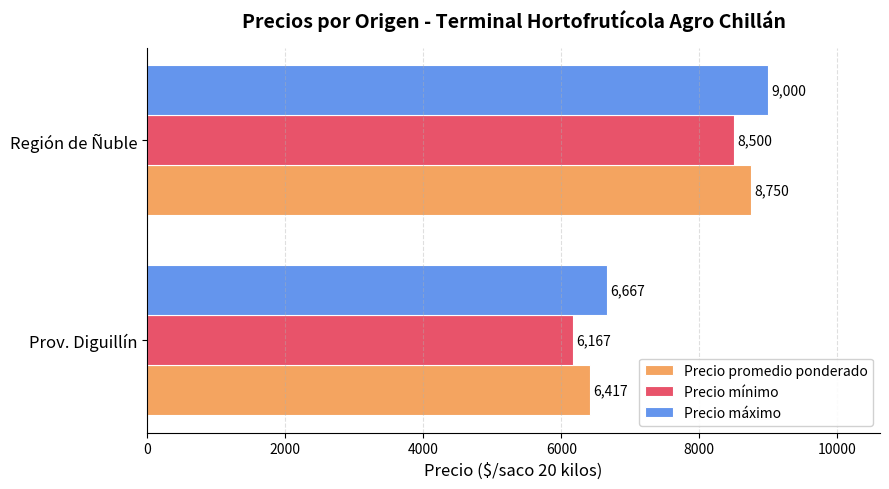

What is the spread (max minus min) of values at Región de Ñuble?

500